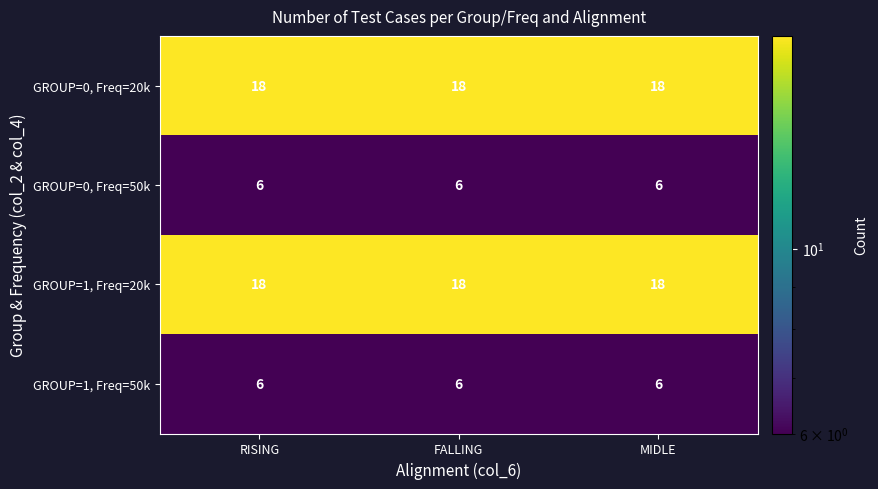

What is the highest value of the GROUP=1, Freq=50k series?

6